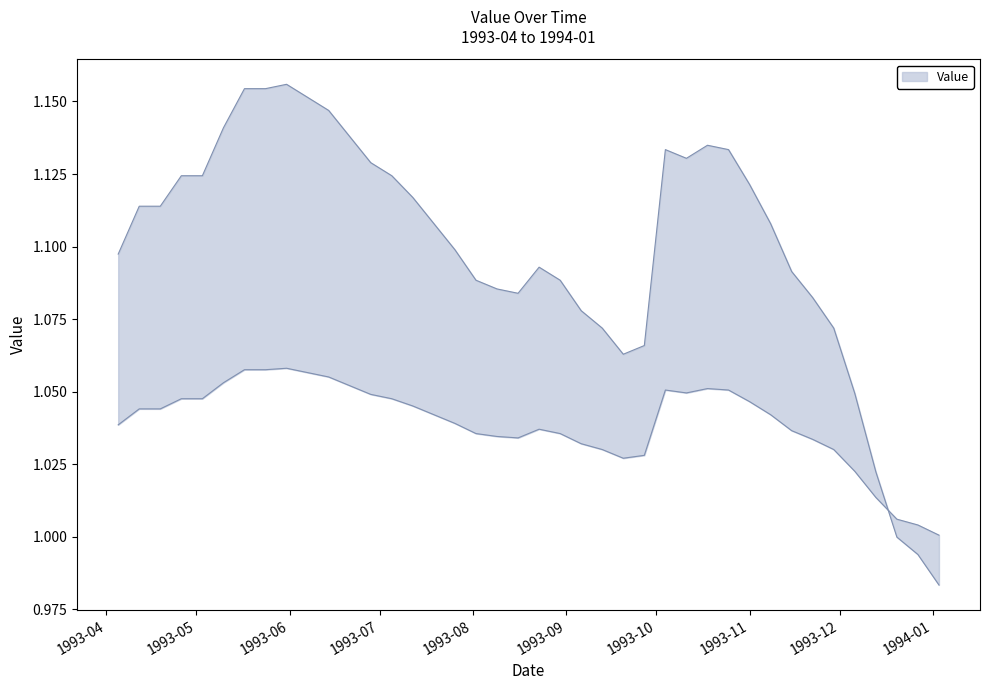

What is the greatest value displayed?

1.2